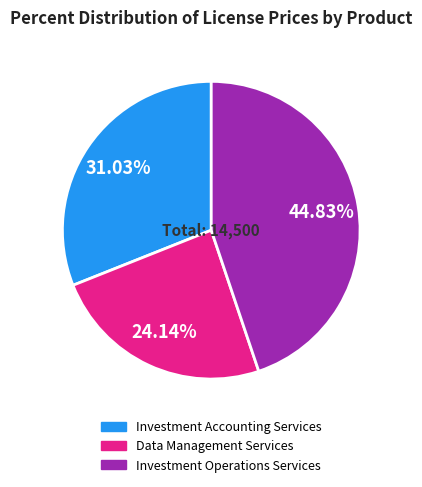

Is it true that Investment Accounting Services is 31% of the pie?

True